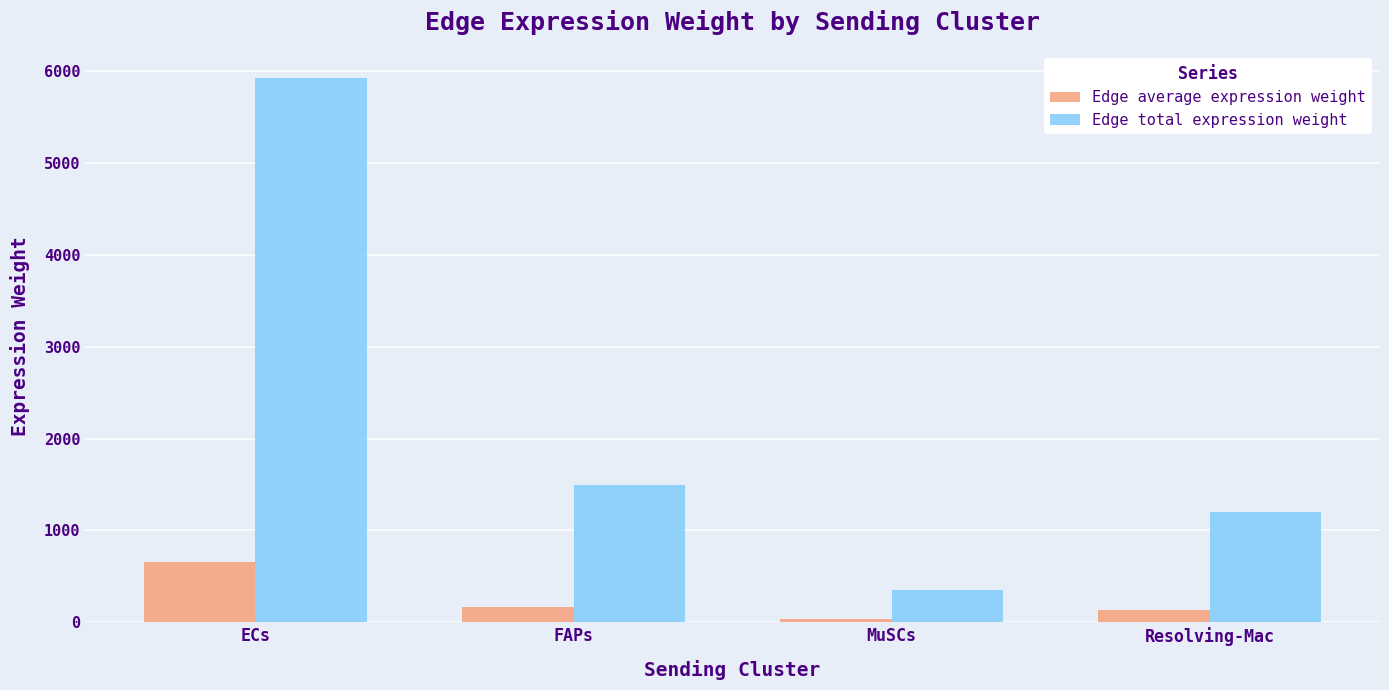

What is the label of the 1st bar from the left?

ECs